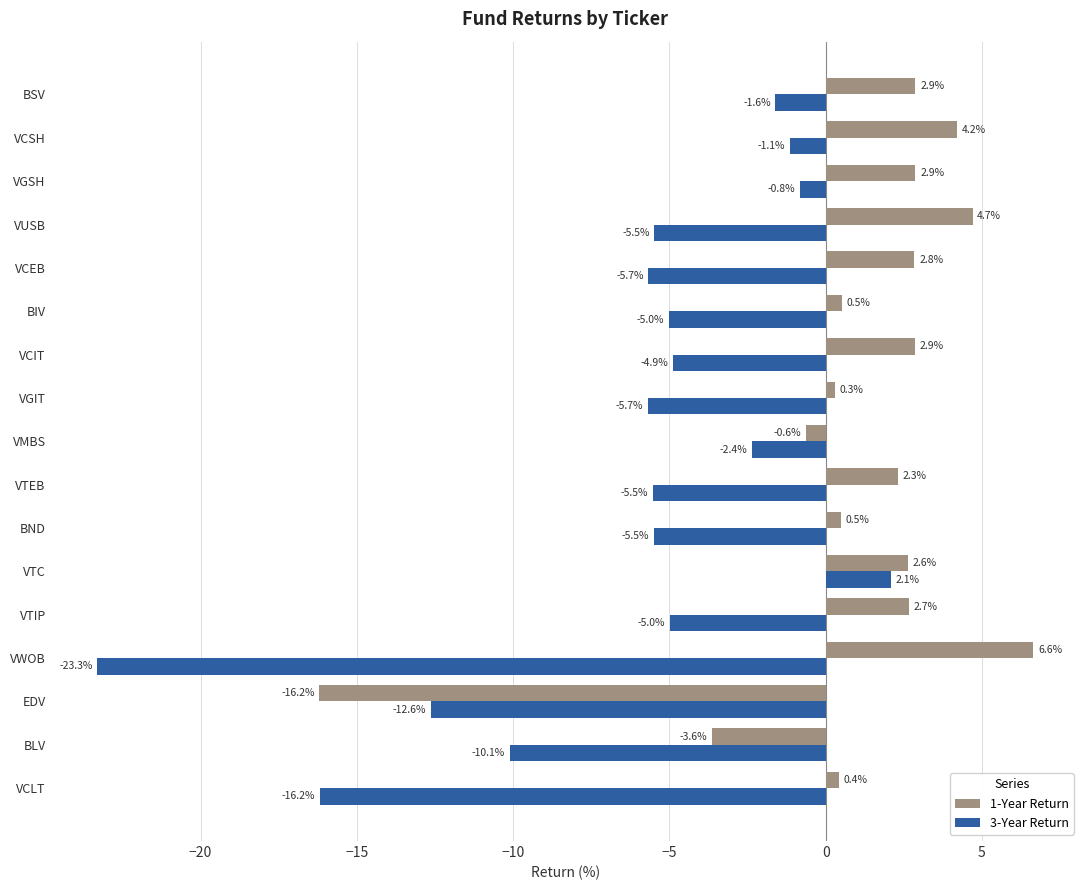

What is the average value of the 3-Year Return series?

-6.4